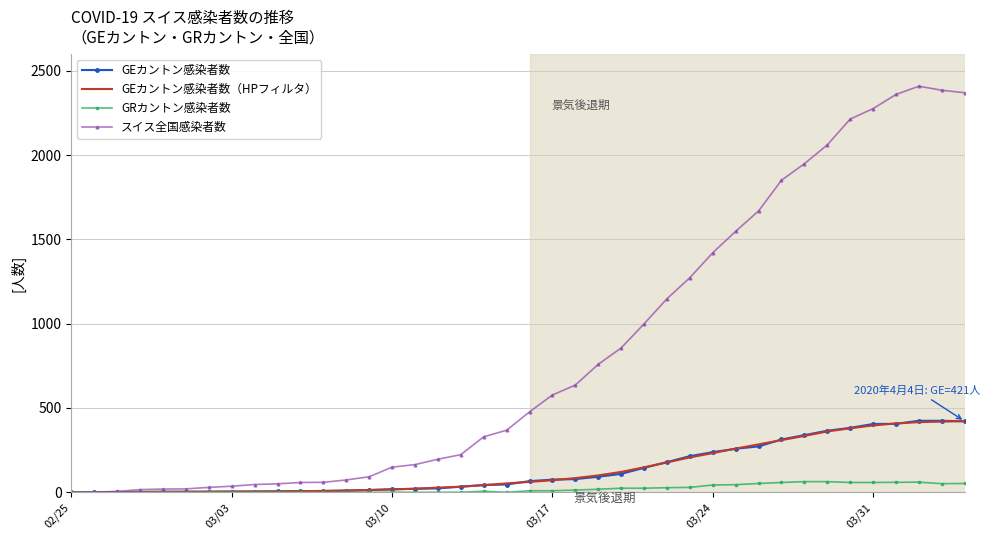

True or false: スイス全国感染者数 has more than 0 points higher than both neighbors.

True